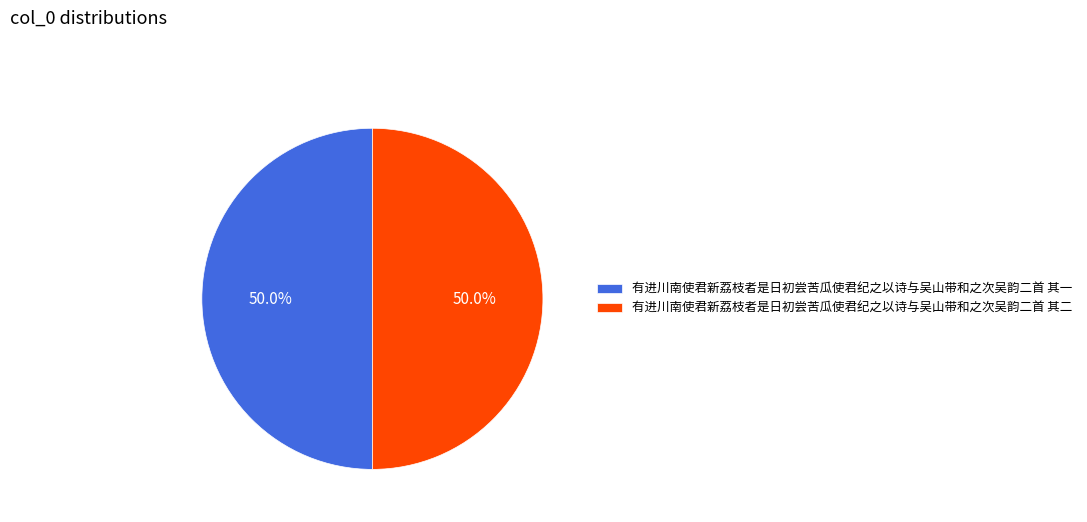

To the nearest percent, what is the combined percentage of 有进川南使君新荔枝者是日初尝苦瓜使君纪之以诗与吴山带和之次吴韵二首 其二 and 有进川南使君新荔枝者是日初尝苦瓜使君纪之以诗与吴山带和之次吴韵二首 其一?

100%